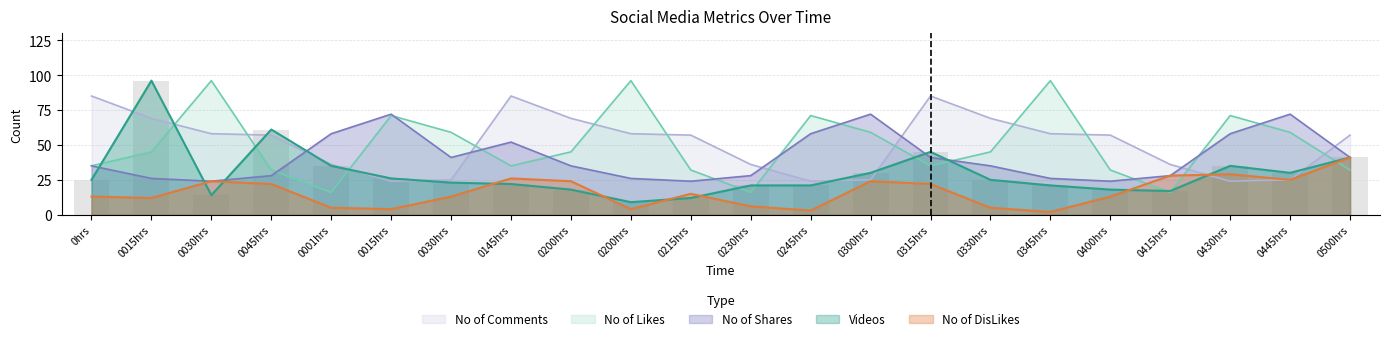

How many data points in Videos are less than 25?

11